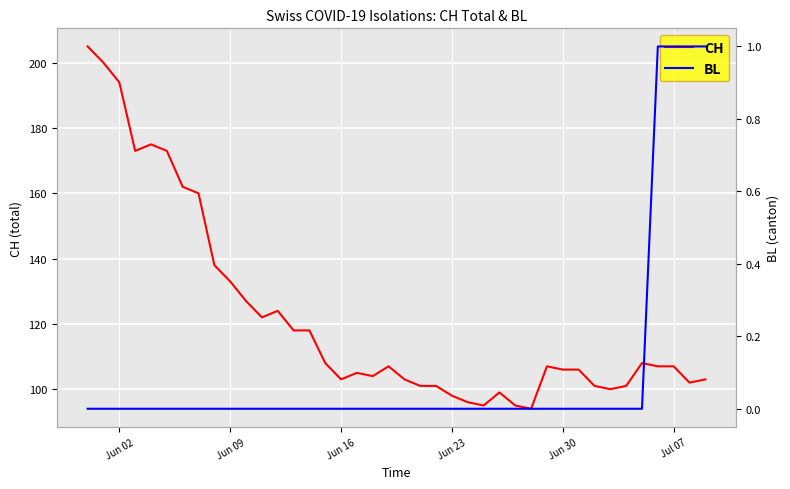

List the series in order of their peak value, lowest first.

BL, CH